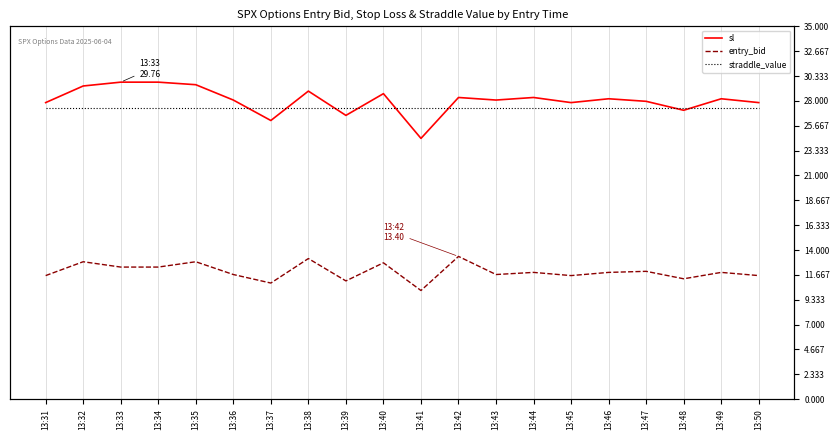

True or false: sl and entry_bid intersect in this chart.

False